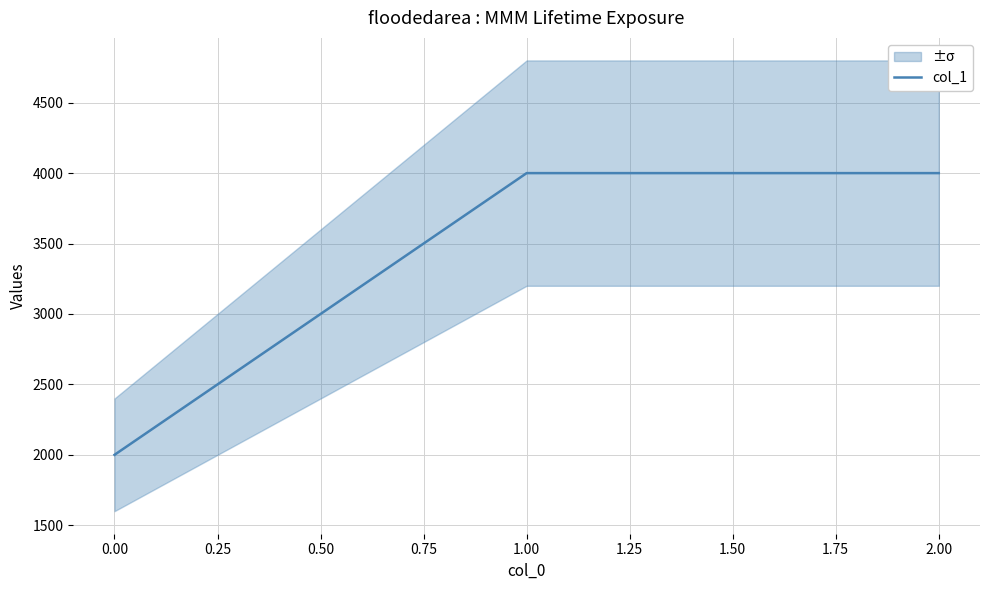

Is it true that col_1 equals 2000 at 0.00?

True